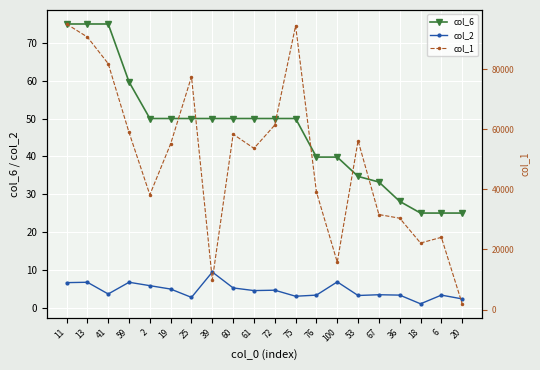

Is it true that col_2 equals 12.3 at 39?

False